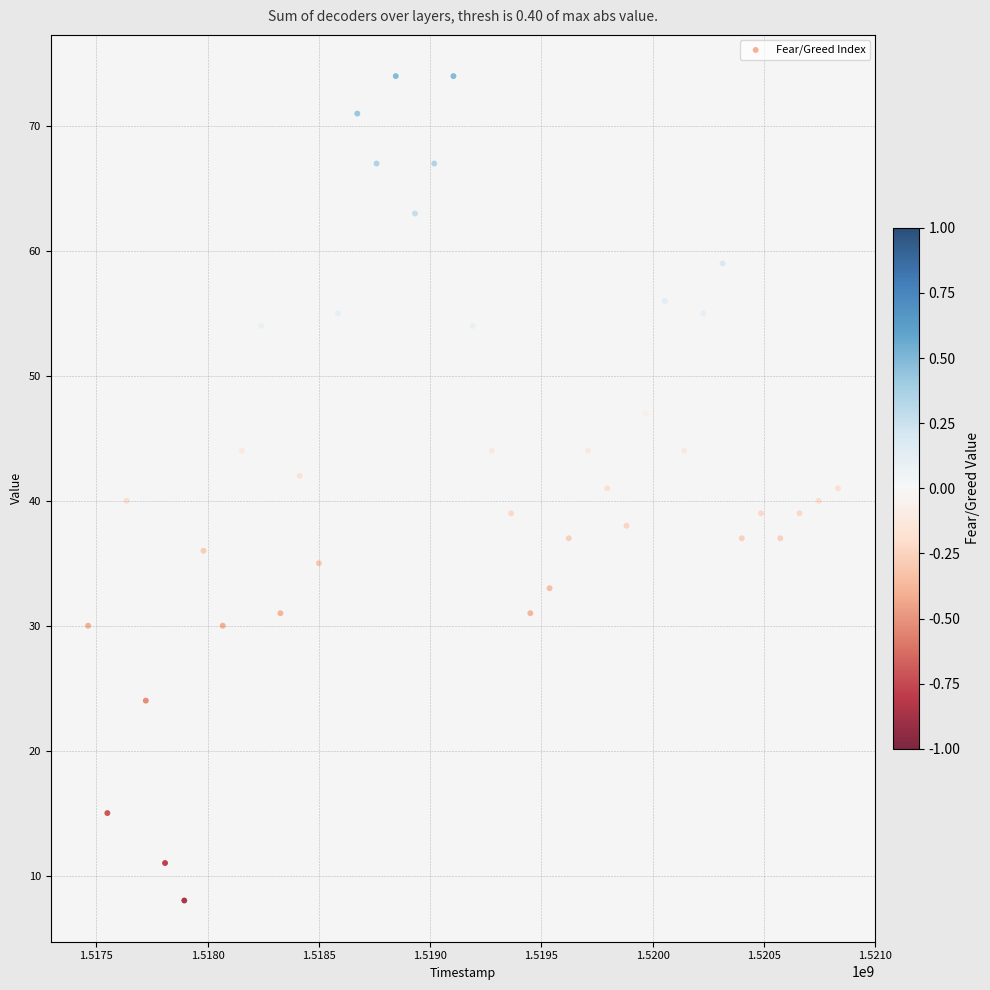

What is the range of Y values (max minus min)?

66